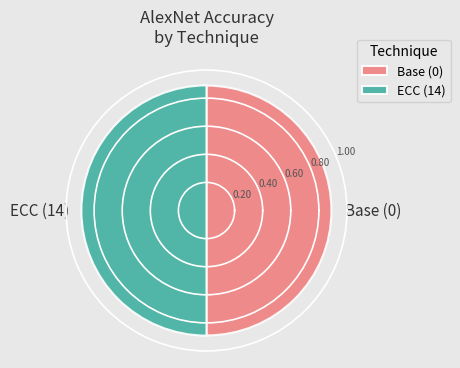

The value of ECC (14) at Base (0) is 0.9. True or false?

True